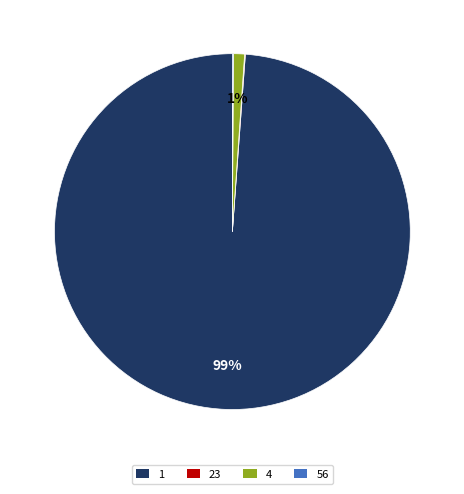

What percentage is the 4 slice, to the nearest percent?

1%